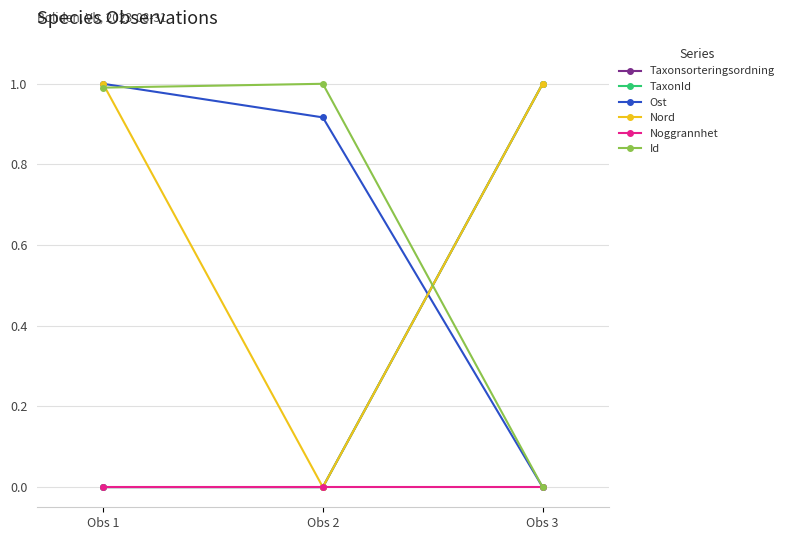

Rank the series by their maximum value, from lowest to highest.

Noggrannhet, Taxonsorteringsordning, TaxonId, Ost, Nord, Id